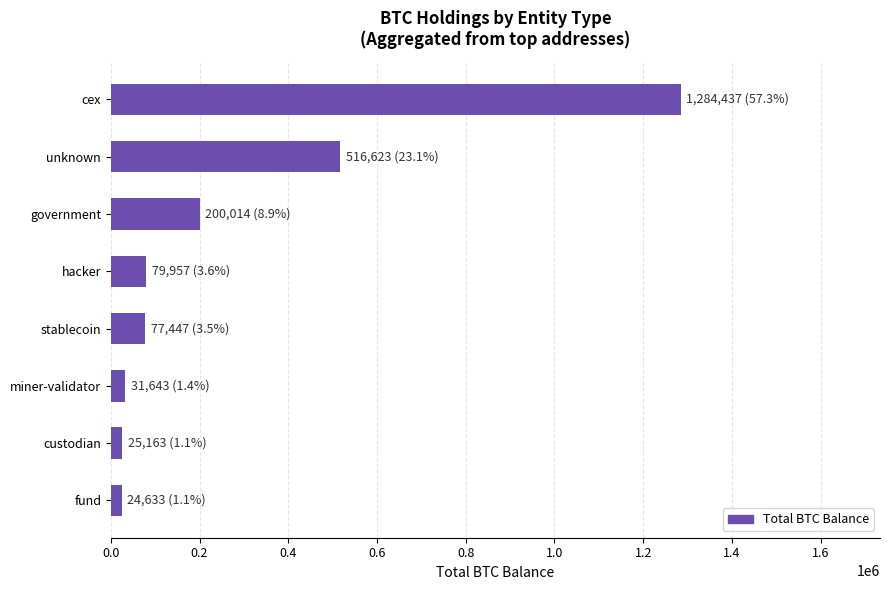

Where is the data nearest to the value 654534?

unknown